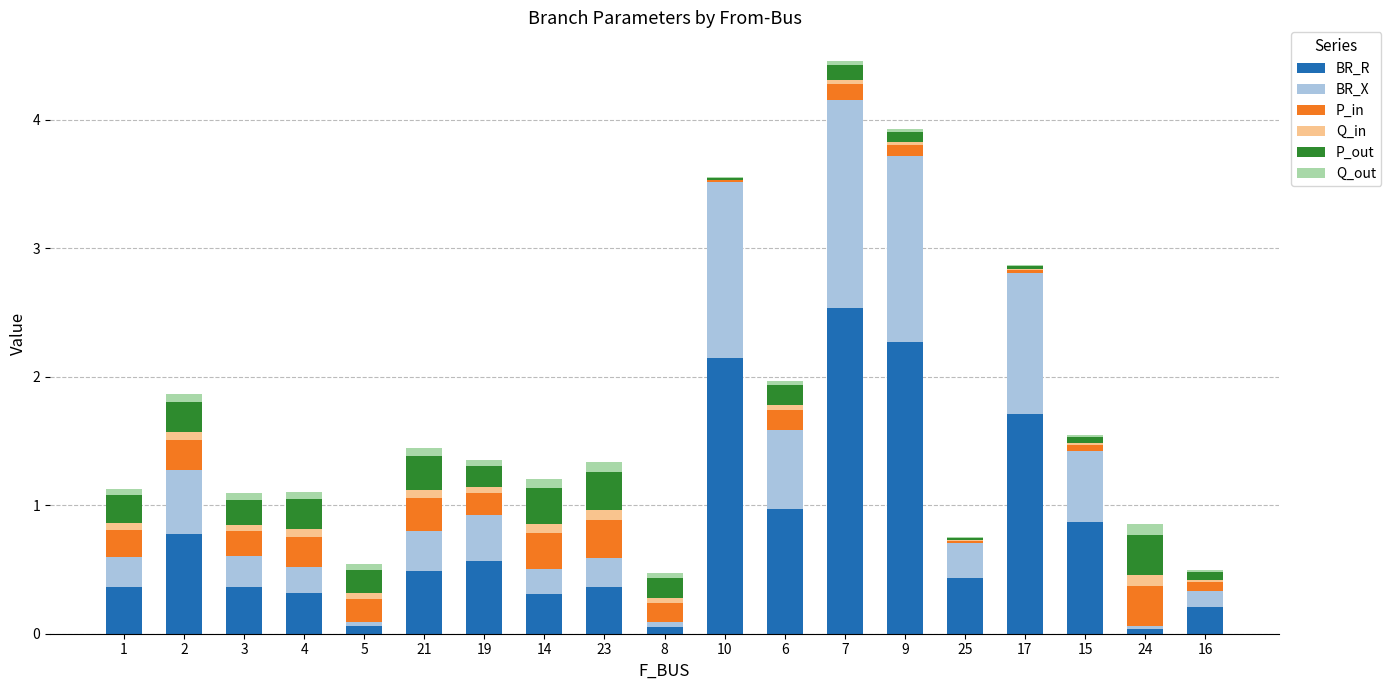

Are the bars horizontal?

No